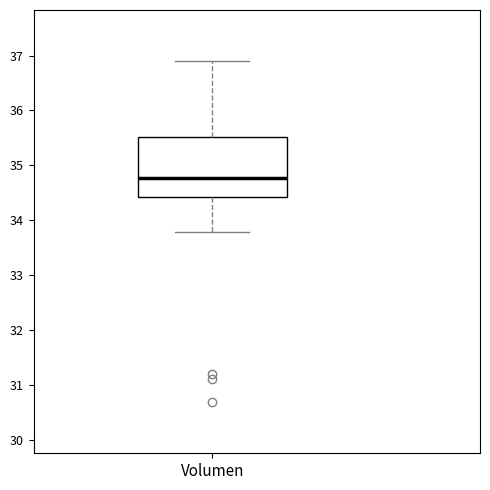

Read this box plot against the y-axis: the position of the median line, the range covered by the box, and the ends of both whiskers. The values are not printed on the chart, so give them approximately, as read against the axis.

median 34.8, box 34.4 to 35.5, whiskers 33.8 to 36.9